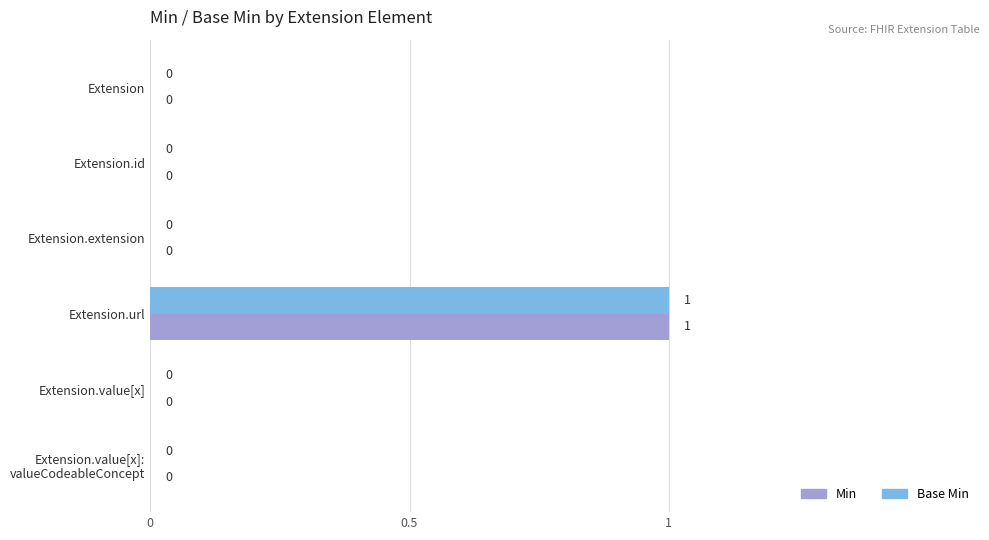

Which label corresponds to the largest value in the chart?

Extension.url